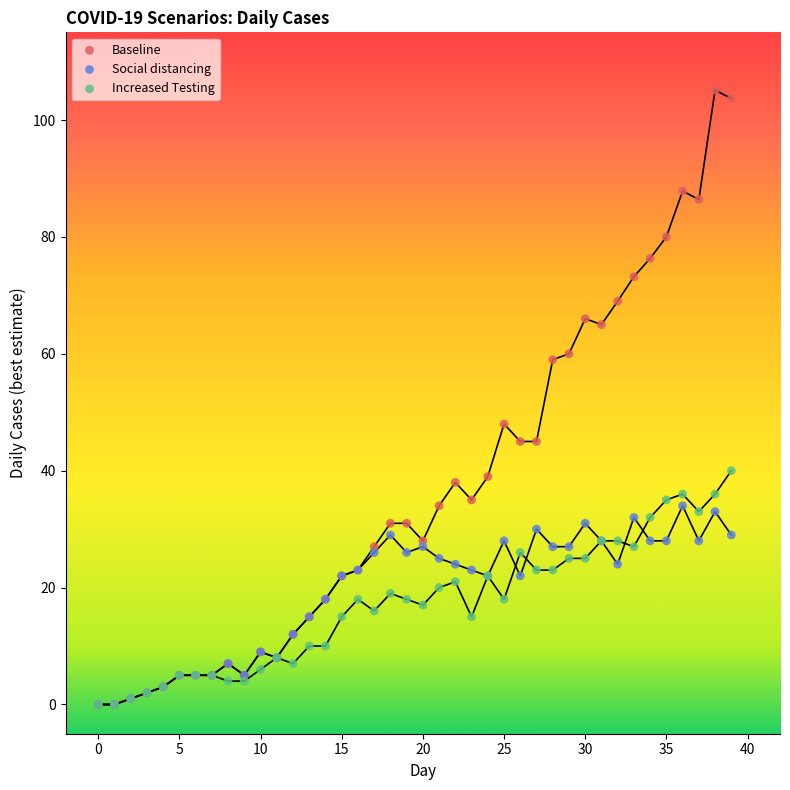

Across all series, what Y value is closest to 52?

48.0